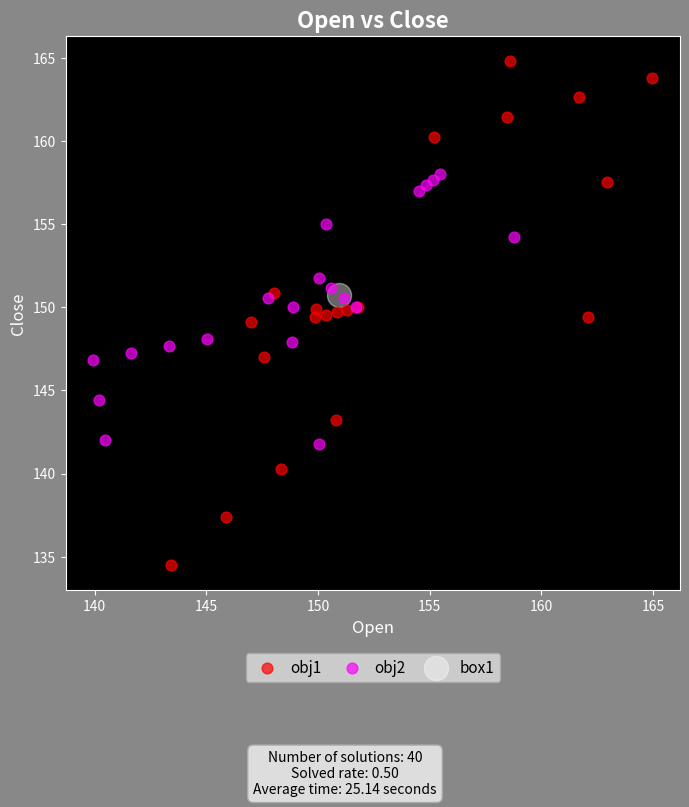

What are all the series names shown in the legend?

obj1, obj2, box1